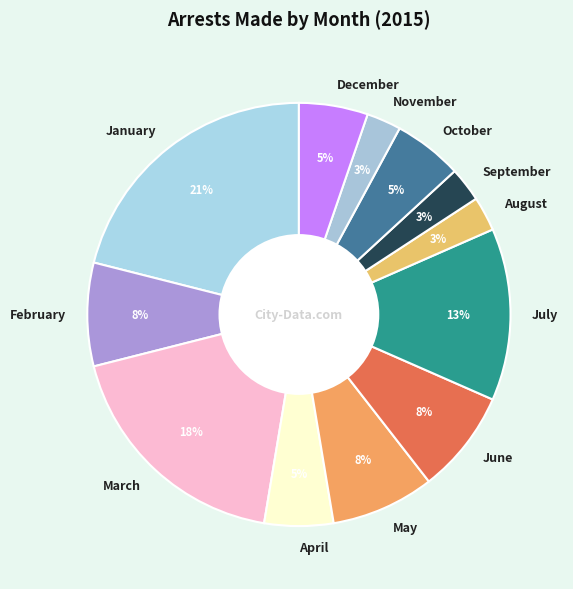

Is there a majority slice in this chart?

No